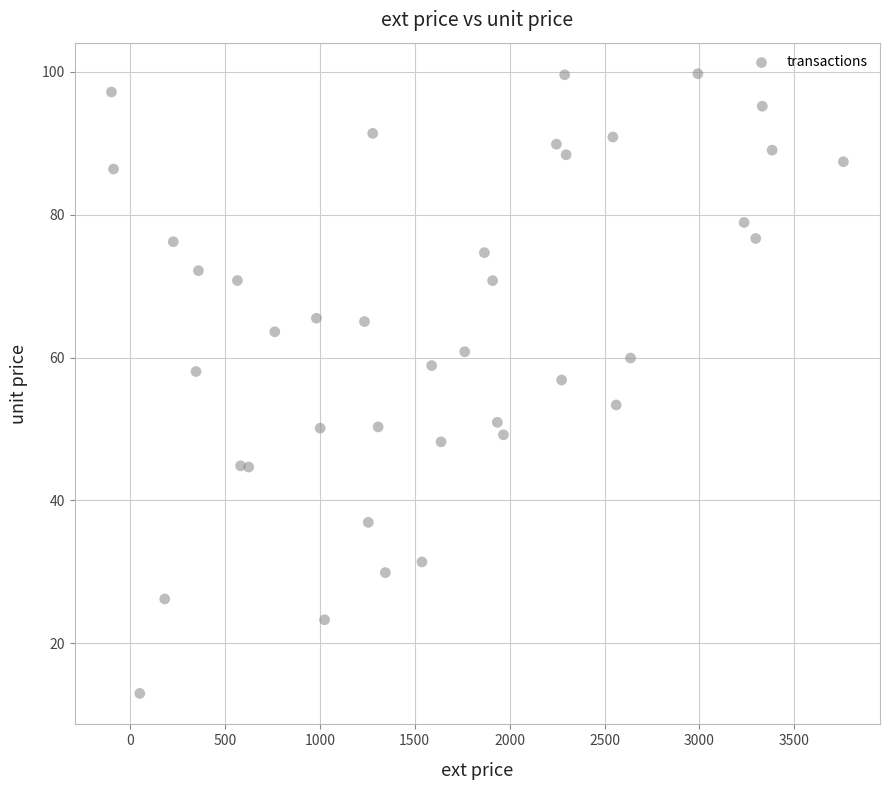

What is the range of X values (max minus min)?

3855.4